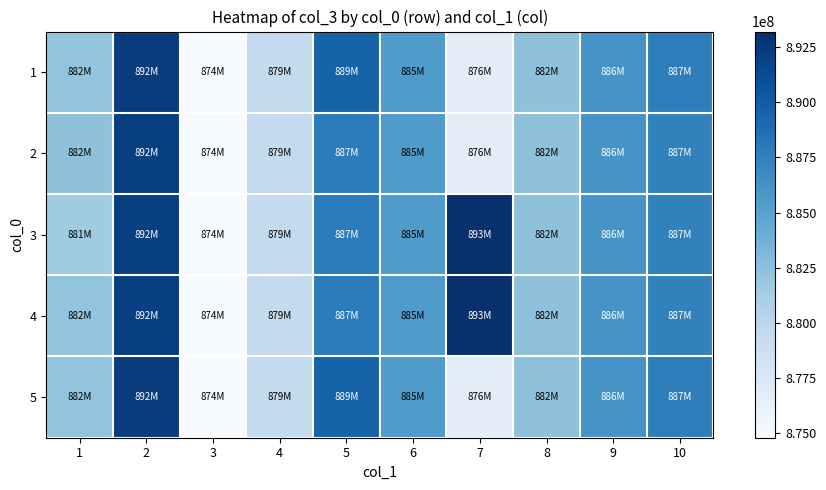

Between 4 and 10, which is larger?

10